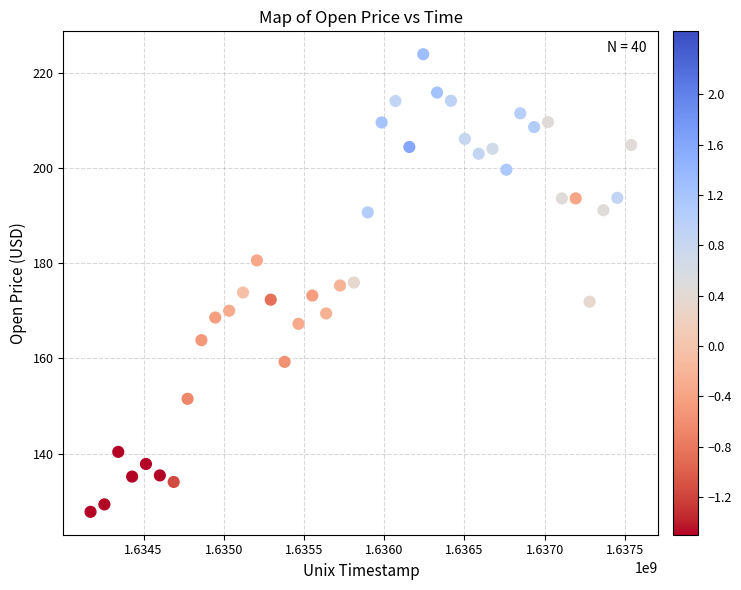

What is the range of X values (max minus min)?

3369600.0